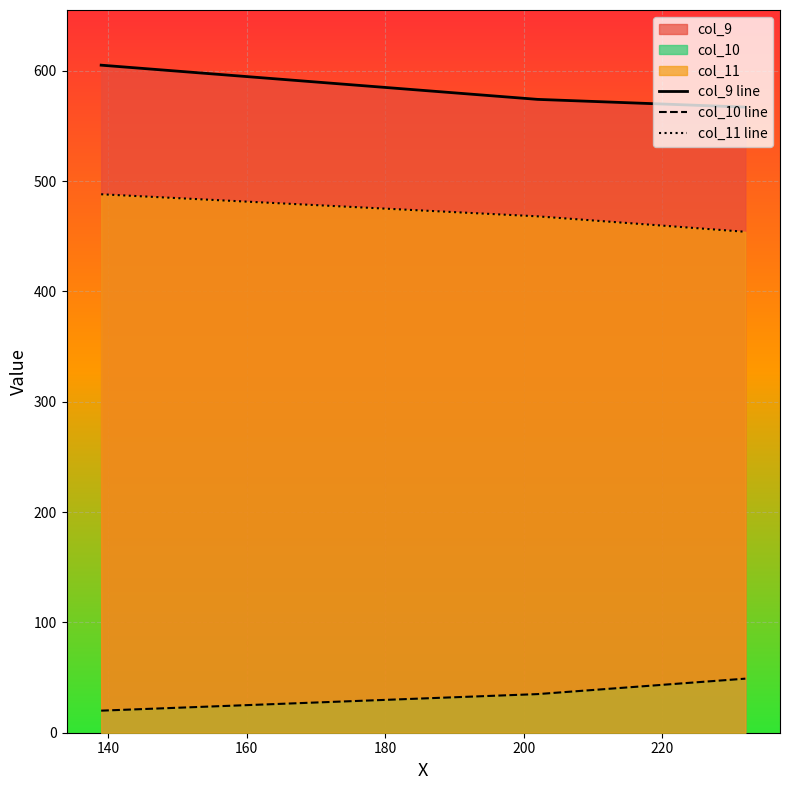

Which series has the largest total across all categories?

col_9 line